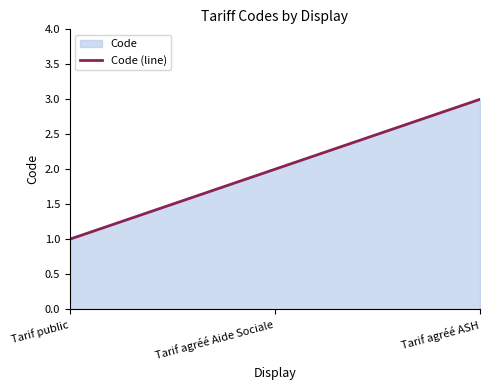

Reading left to right, extract all data points from this chart.

Tarif public=1	Tarif agréé Aide Sociale=2	Tarif agréé ASH=3